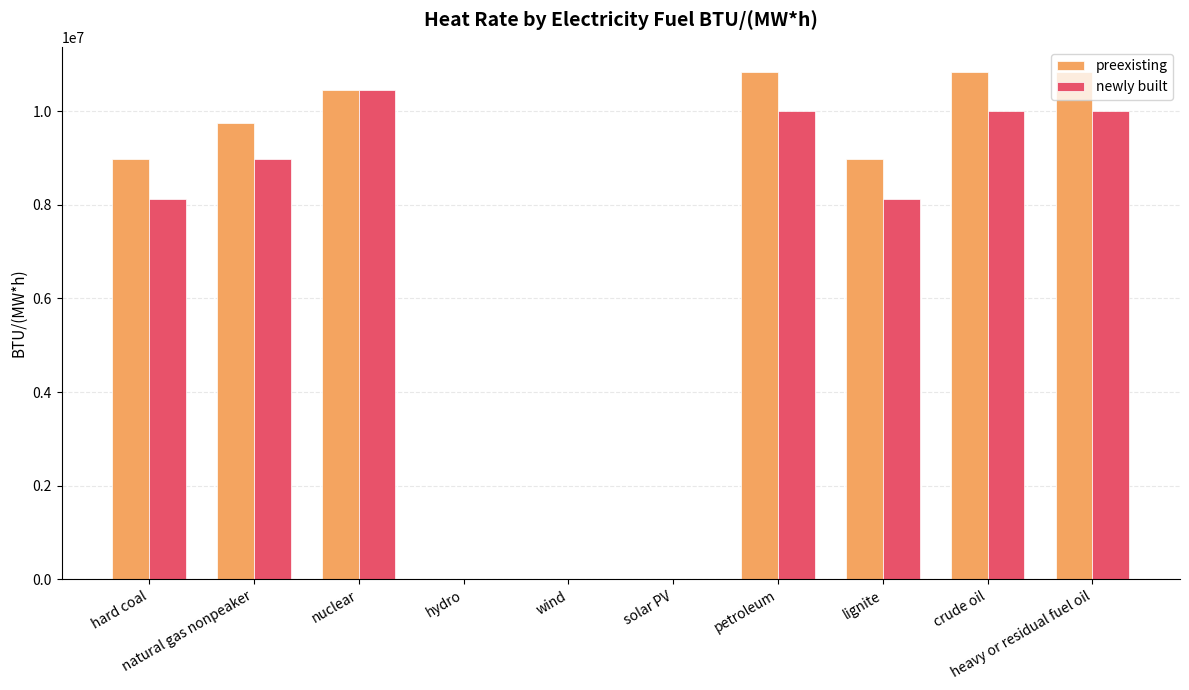

Which series changed the most between hard coal and natural gas nonpeaker?

newly built